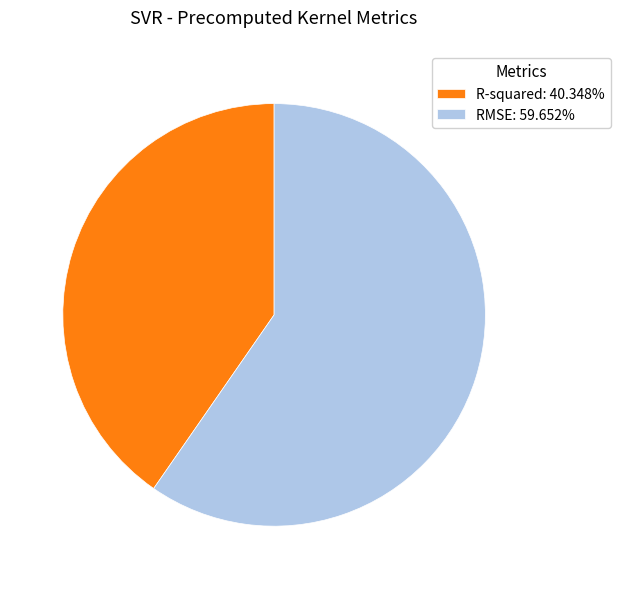

Do R-squared: 40.348% and RMSE: 59.652% together represent more than half of the pie?

Yes